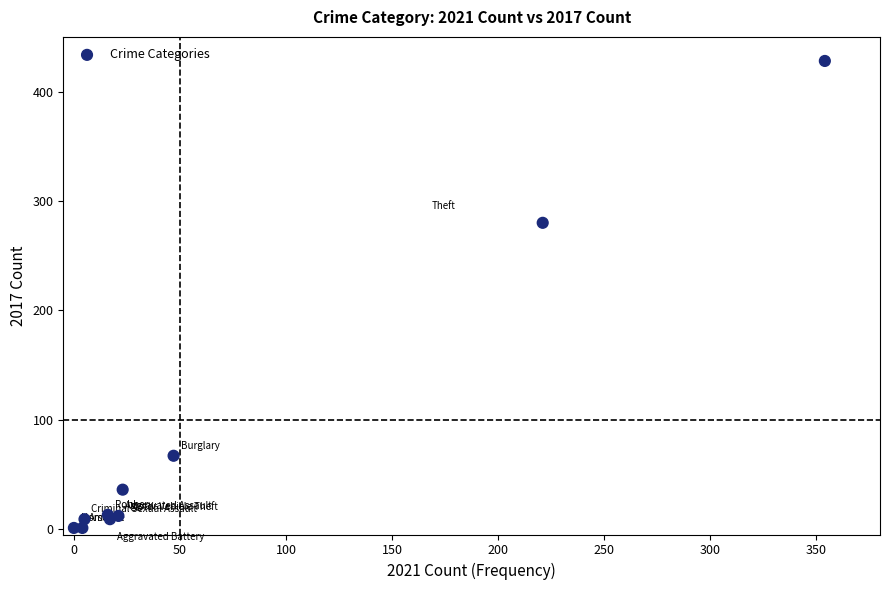

What Y value in the scatter plot is closest to 214?

280